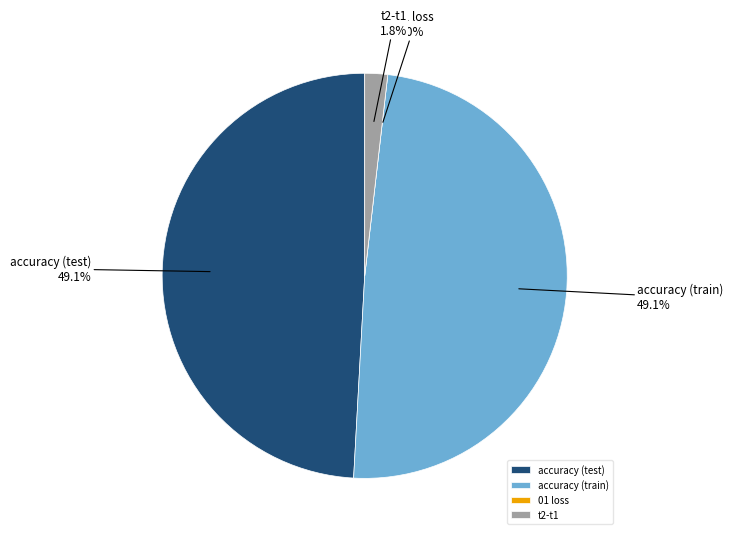

To the nearest percent, what is the average slice percentage?

25%